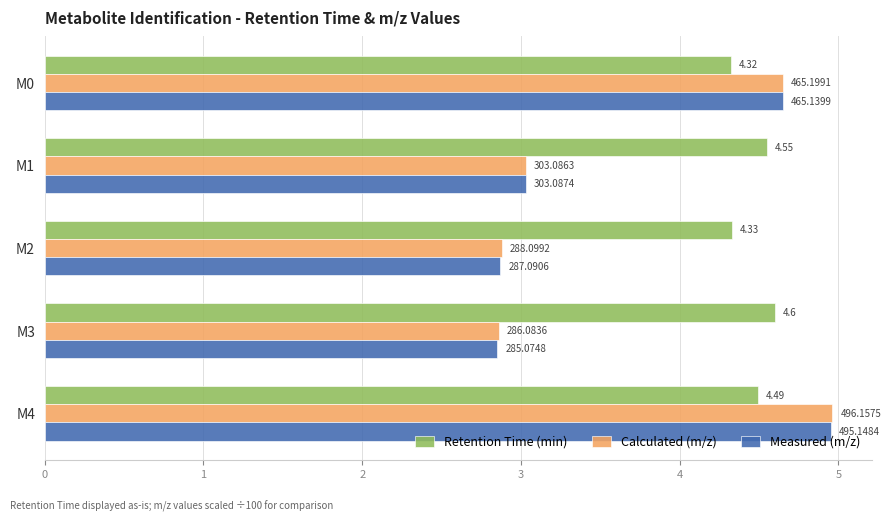

Reading left to right, list all the values displayed in this chart.

Retention Time (min): 4.3	4.5	4.3	4.6	4.5
Calculated (m/z): 4.7	3.0	2.9	2.9	5.0
Measured (m/z): 4.7	3.0	2.9	2.9	5.0